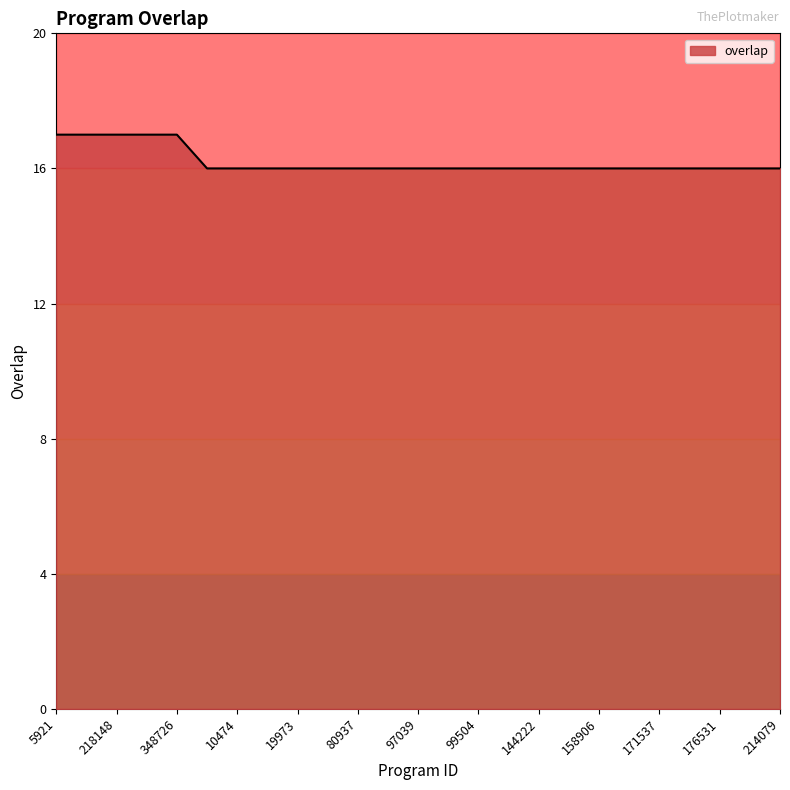

Does the chart display data point markers on the line(s)?

No